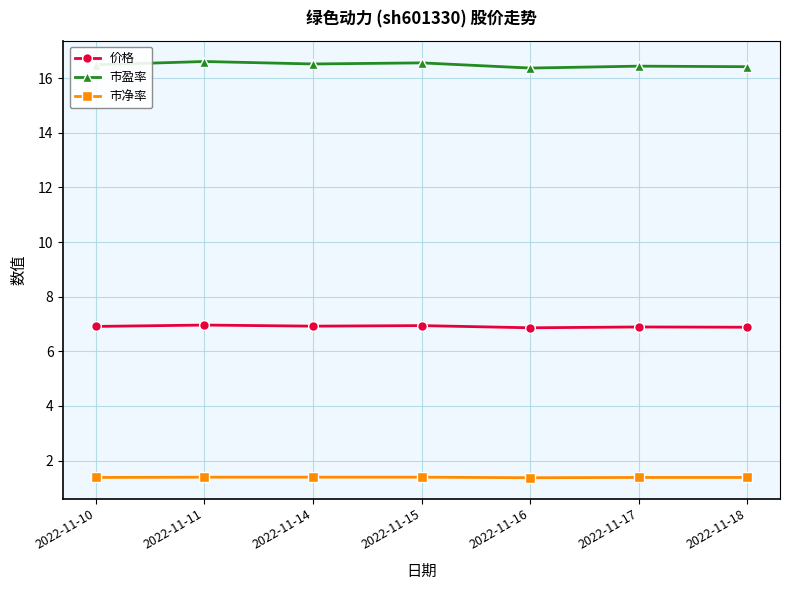

Rank the series at 2022-11-17 from lowest to highest value.

市净率, 价格, 市盈率